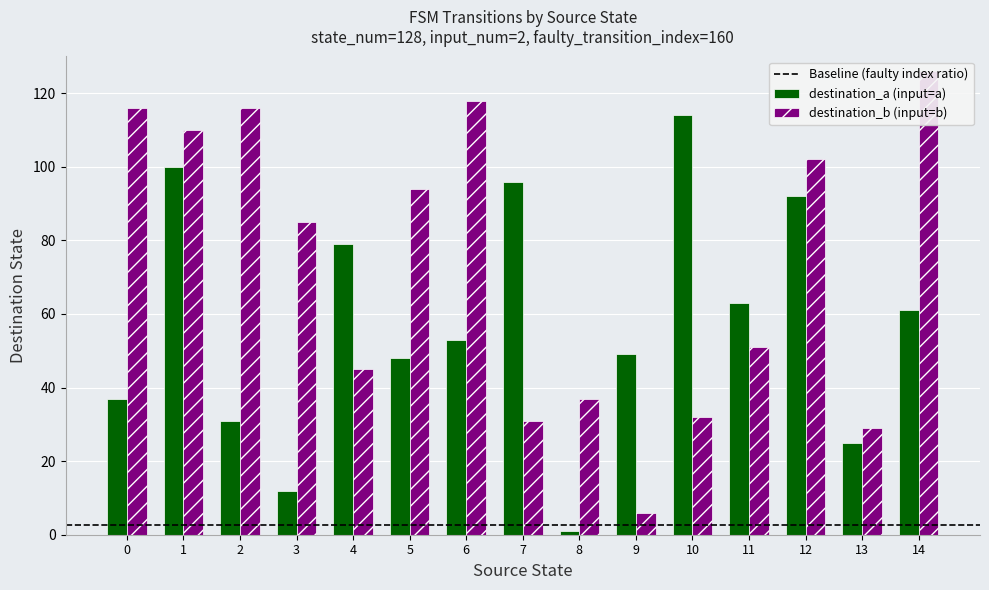

Is the value of destination_a at 13 greater than the value of destination_b at 9?

Yes